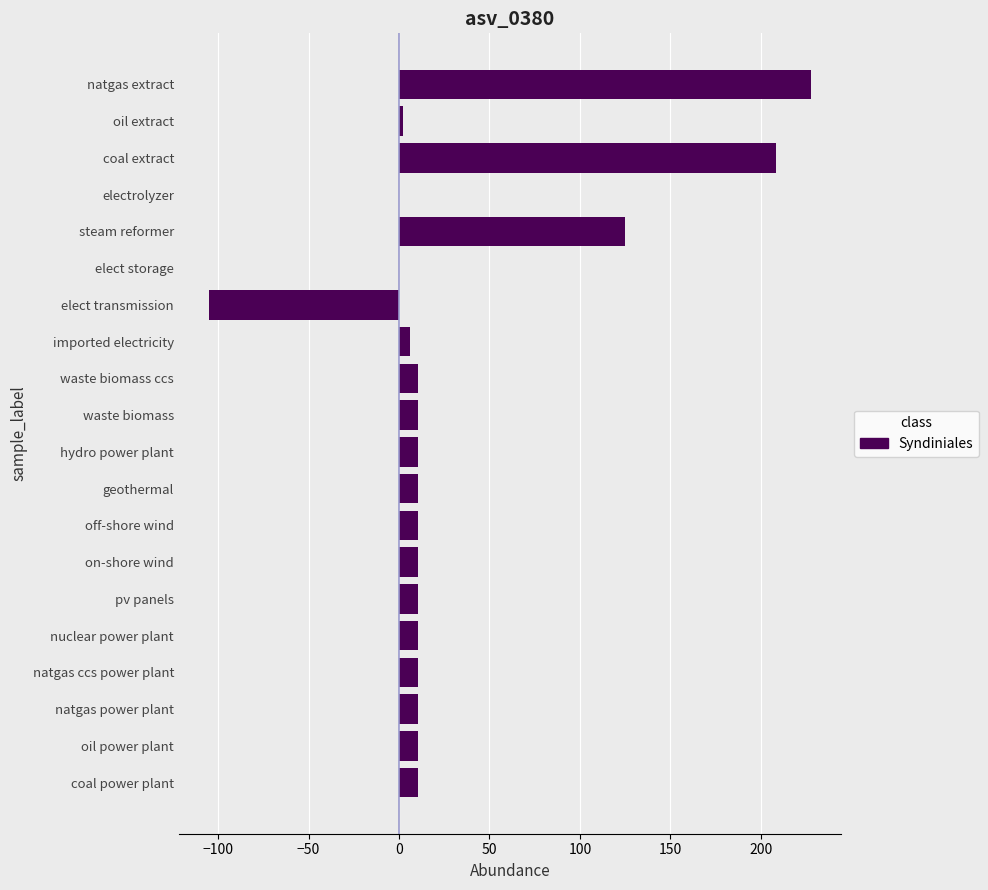

The value at coal power plant is 10.3. True or false?

True